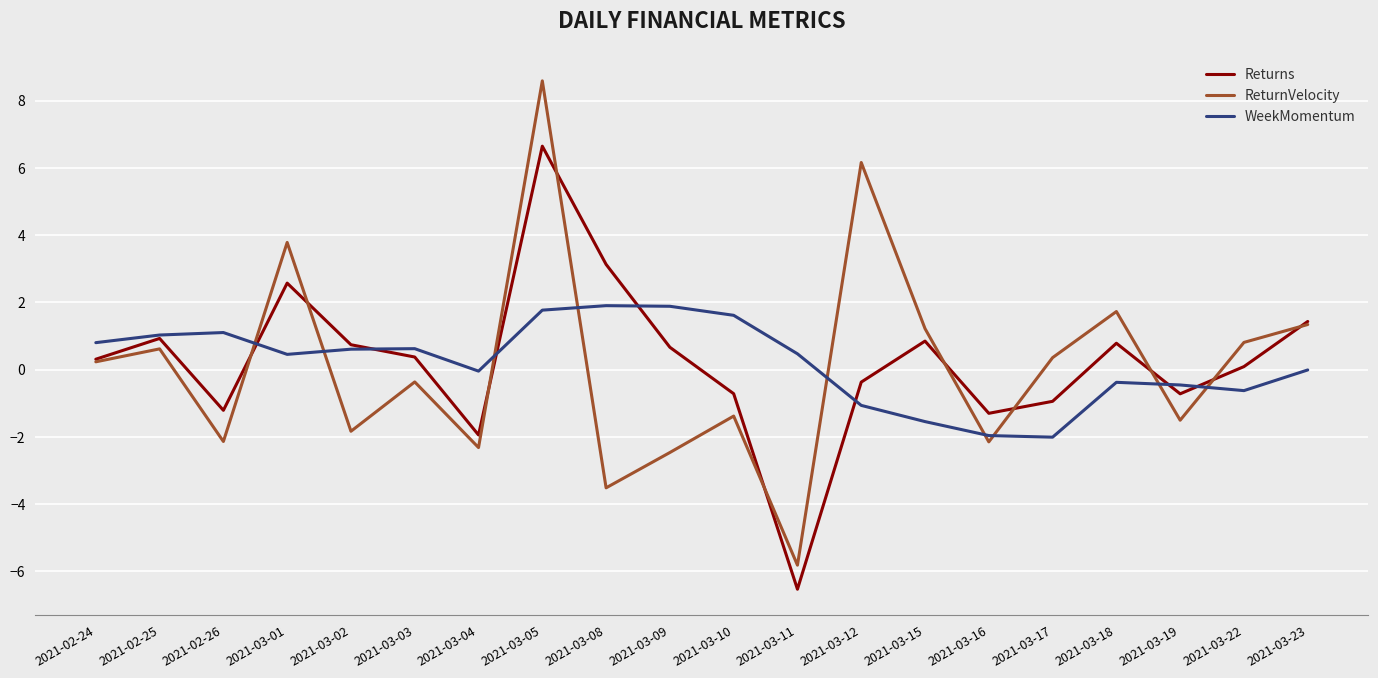

Which series has the largest range (max minus min)?

ReturnVelocity